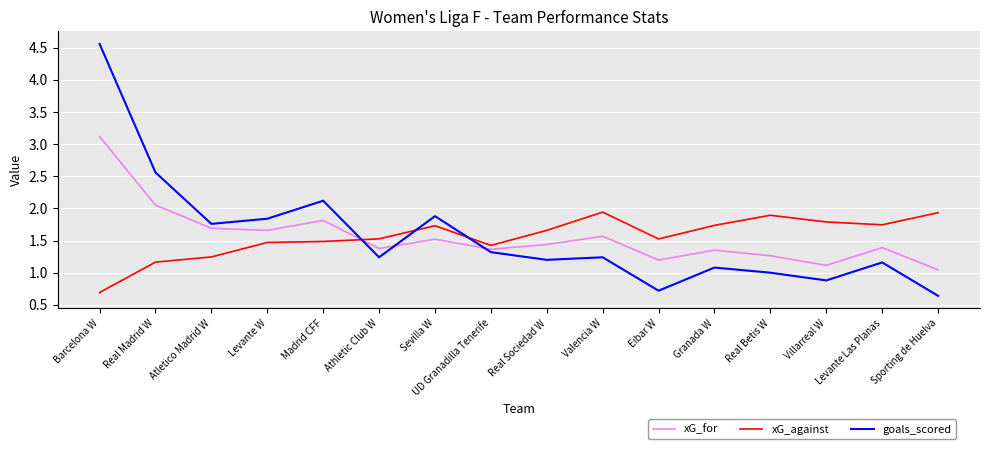

Is it true that xG_against equals 0.9 at Barcelona W?

False